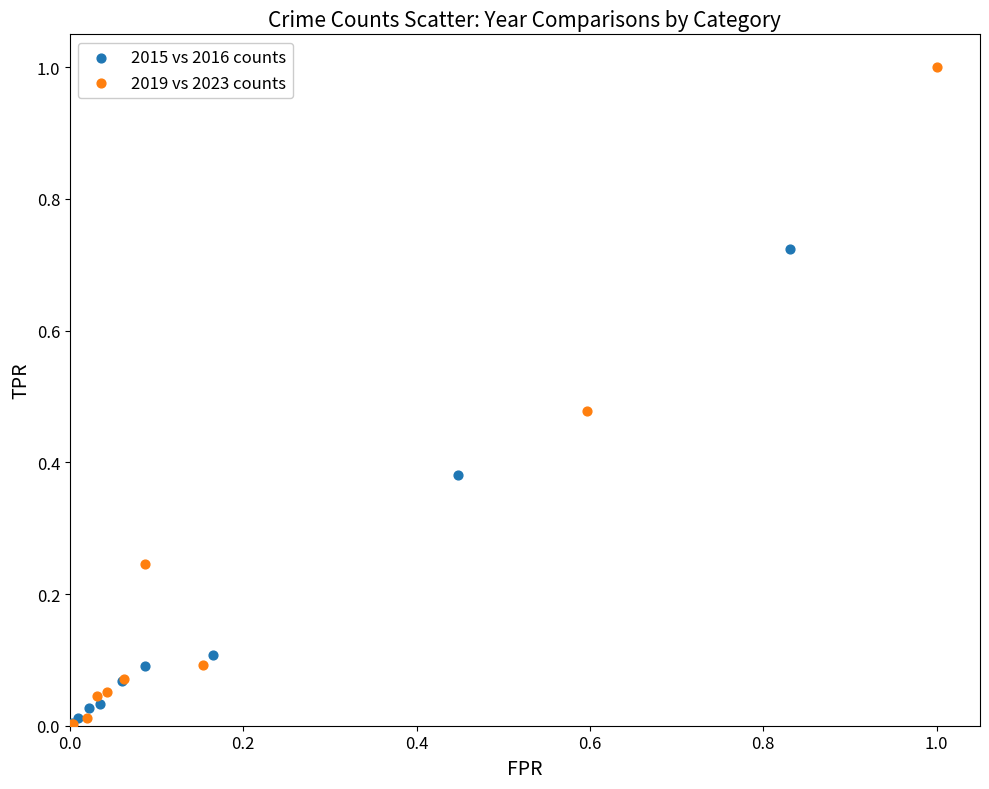

Which series contains the highest Y value?

2019 vs 2023 counts